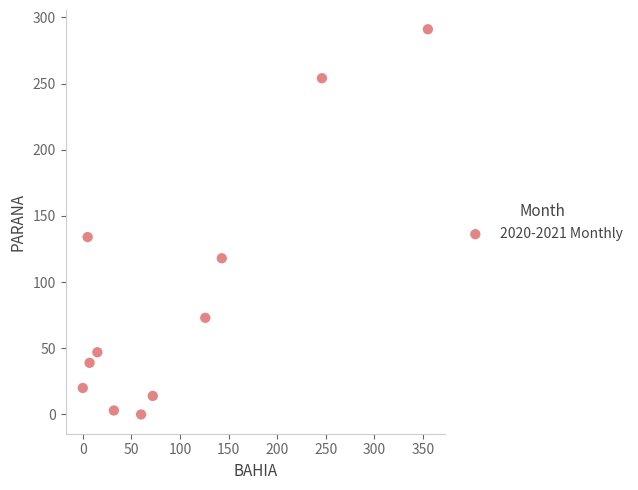

What is the range of X values (max minus min)?

355